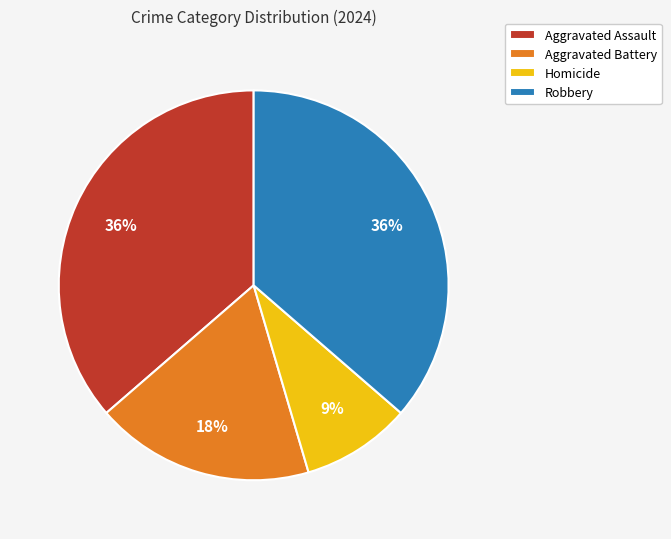

True or false: Aggravated Assault accounts for 36% of the total.

True